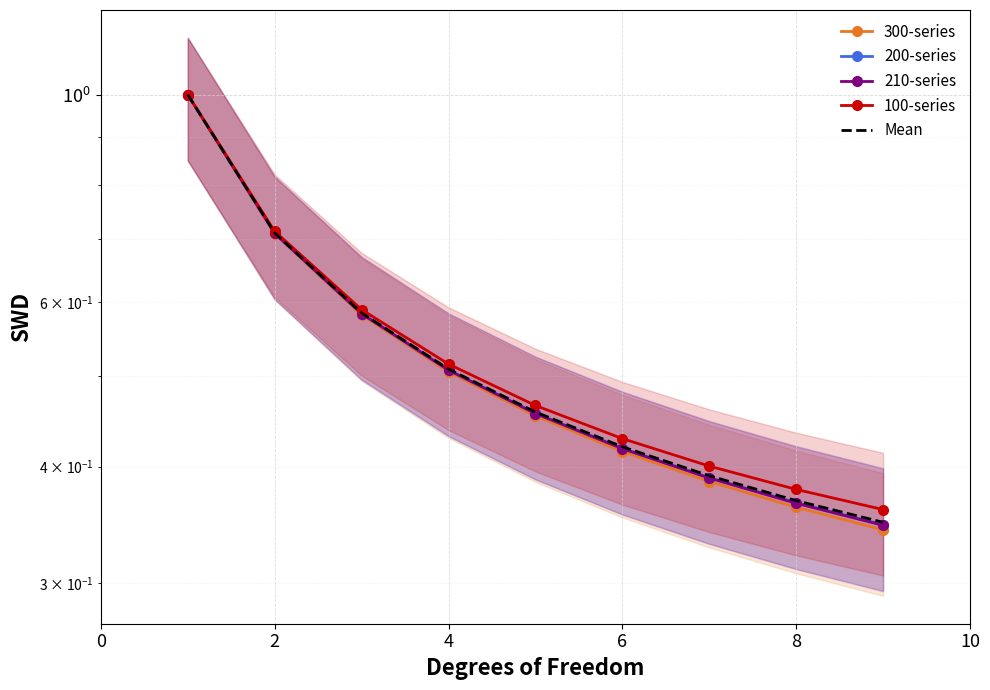

The value of 200-series at 8 is 0.4. True or false?

True